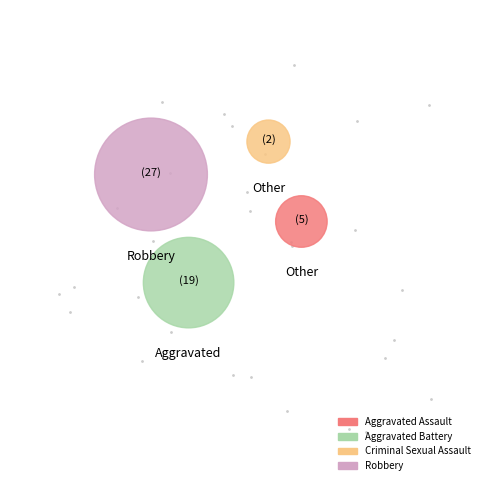

What is the majority slice?

Robbery